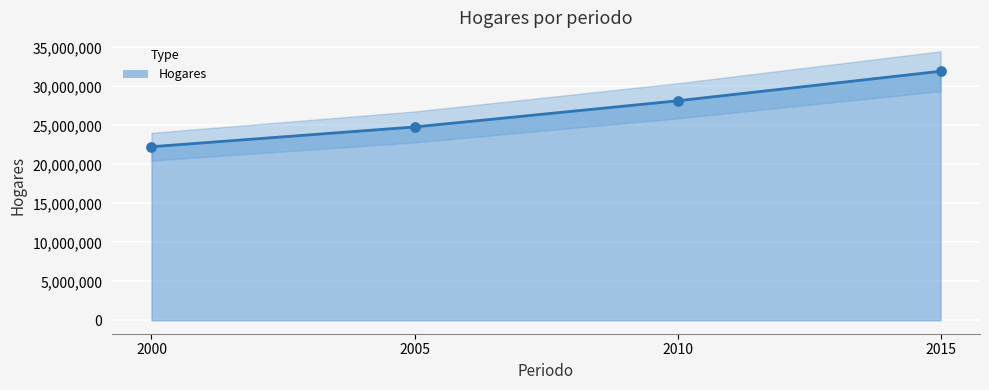

Approximately how many times larger is the value at 2010 compared to 2000?

1.3